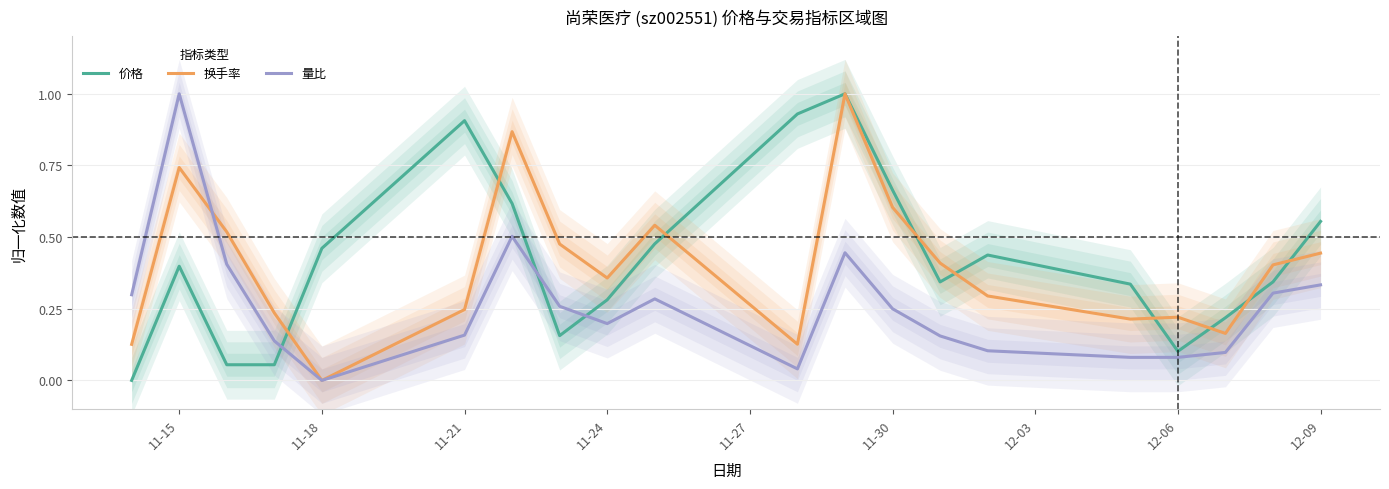

The 换手率 series shows 0.6 at 11-30. True or false?

True